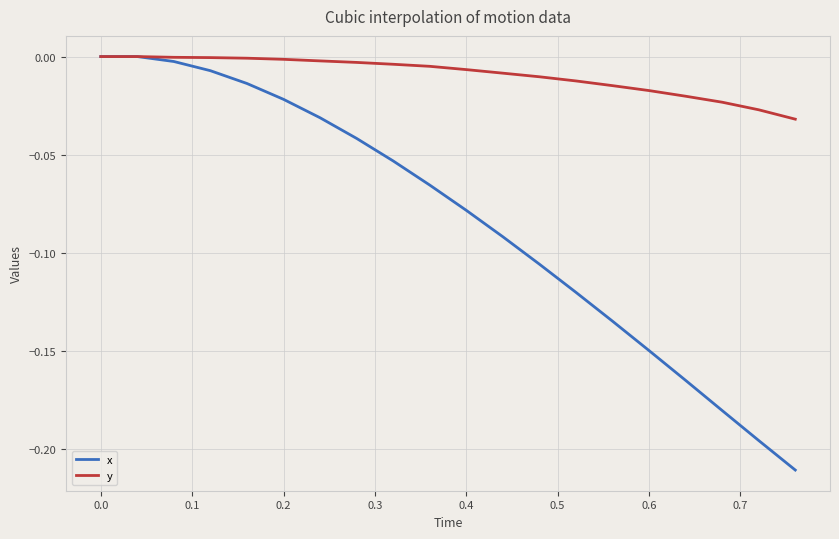

Rank the series by their average value, from highest to lowest.

y, x